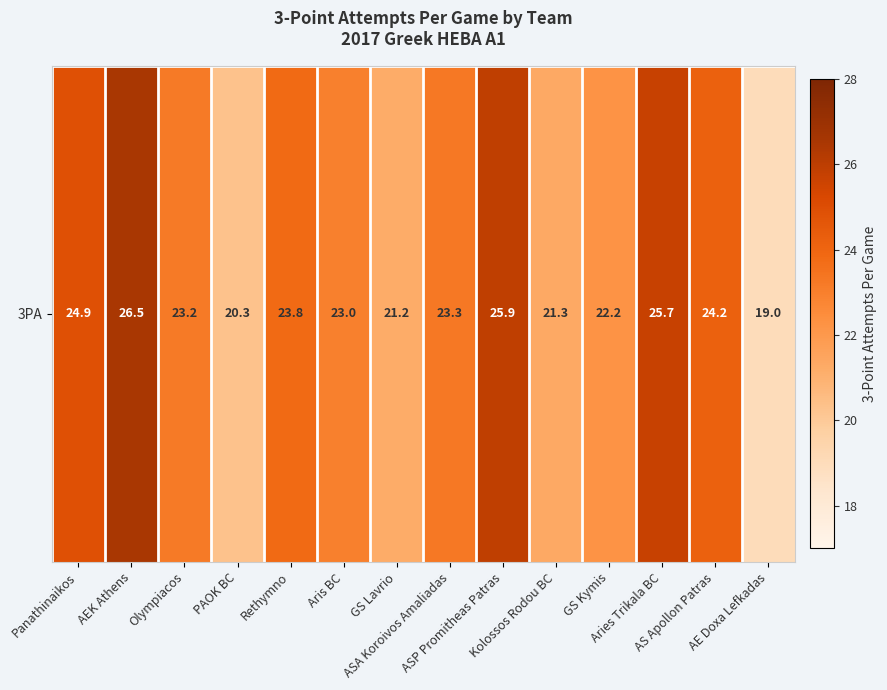

True or false: the data shows 39.8 at Olympiacos.

False